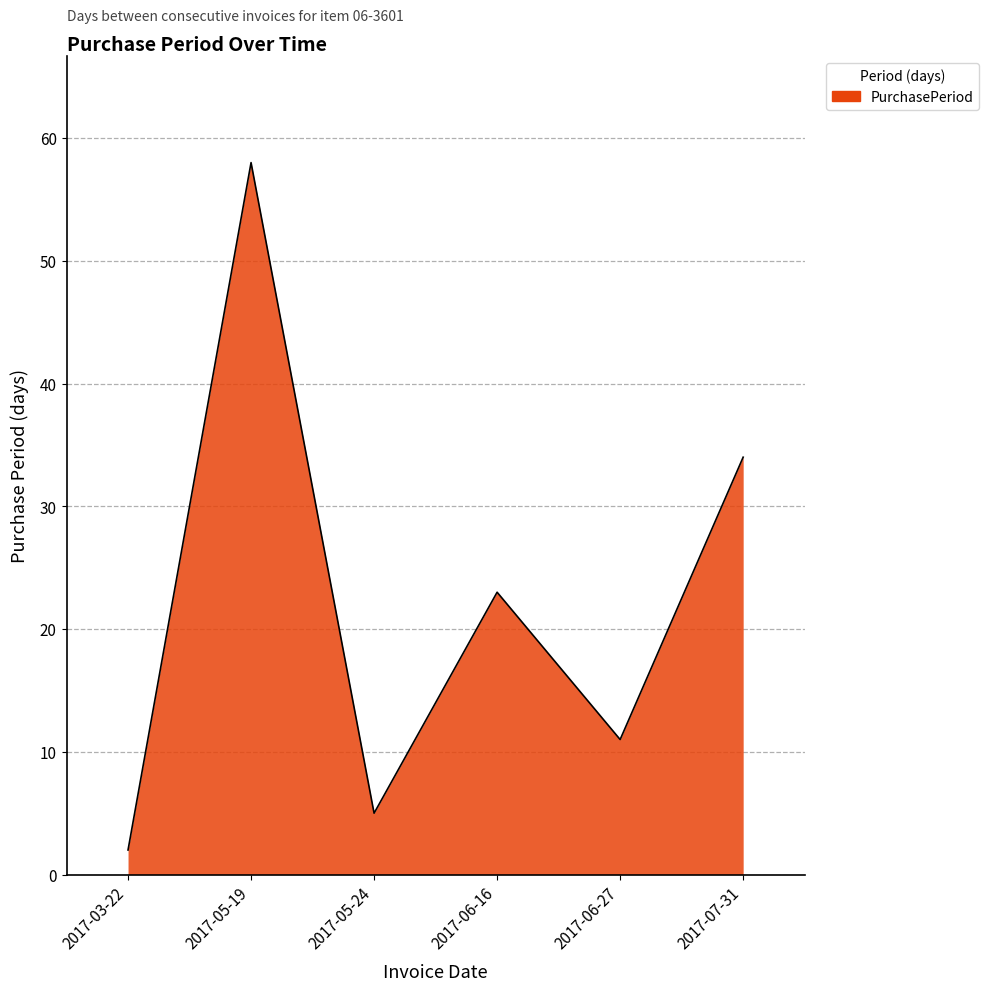

Is it true that the value at 2017-05-19 is 58?

True